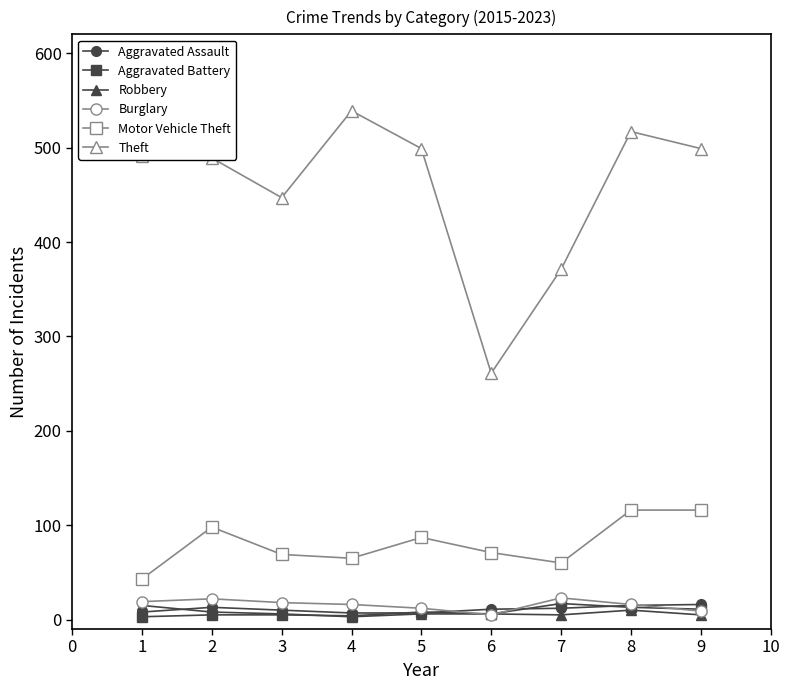

How many data points does each series have?

9